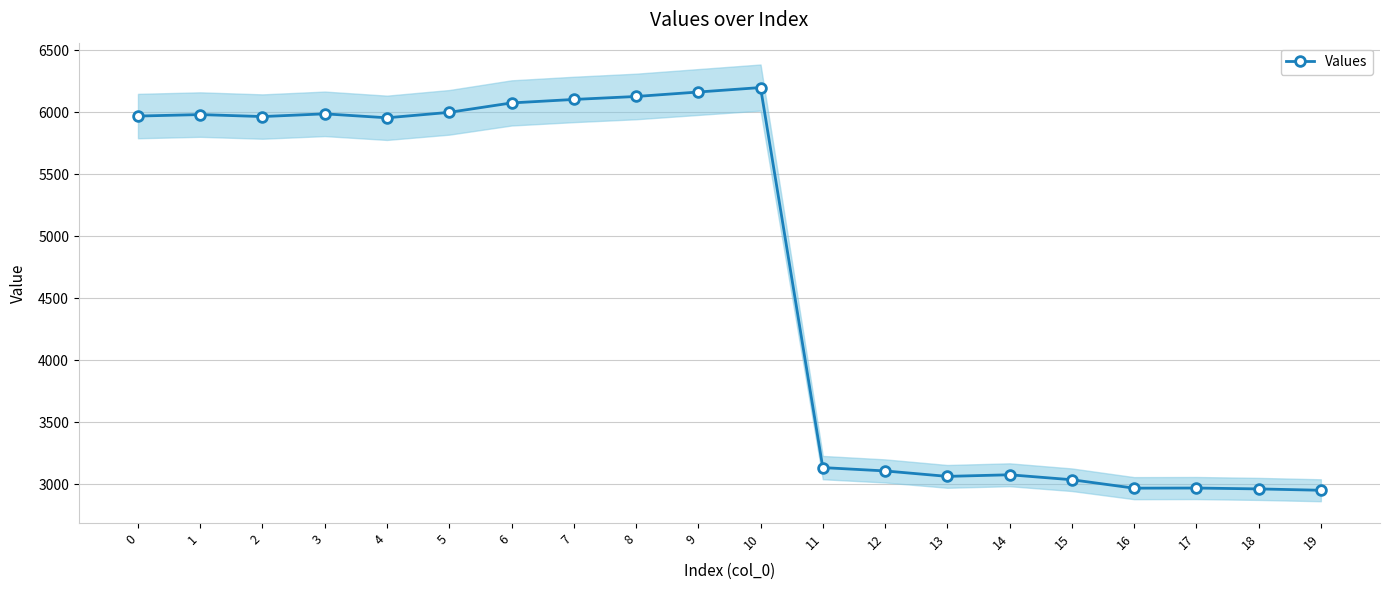

How many values exceed 5965?

9